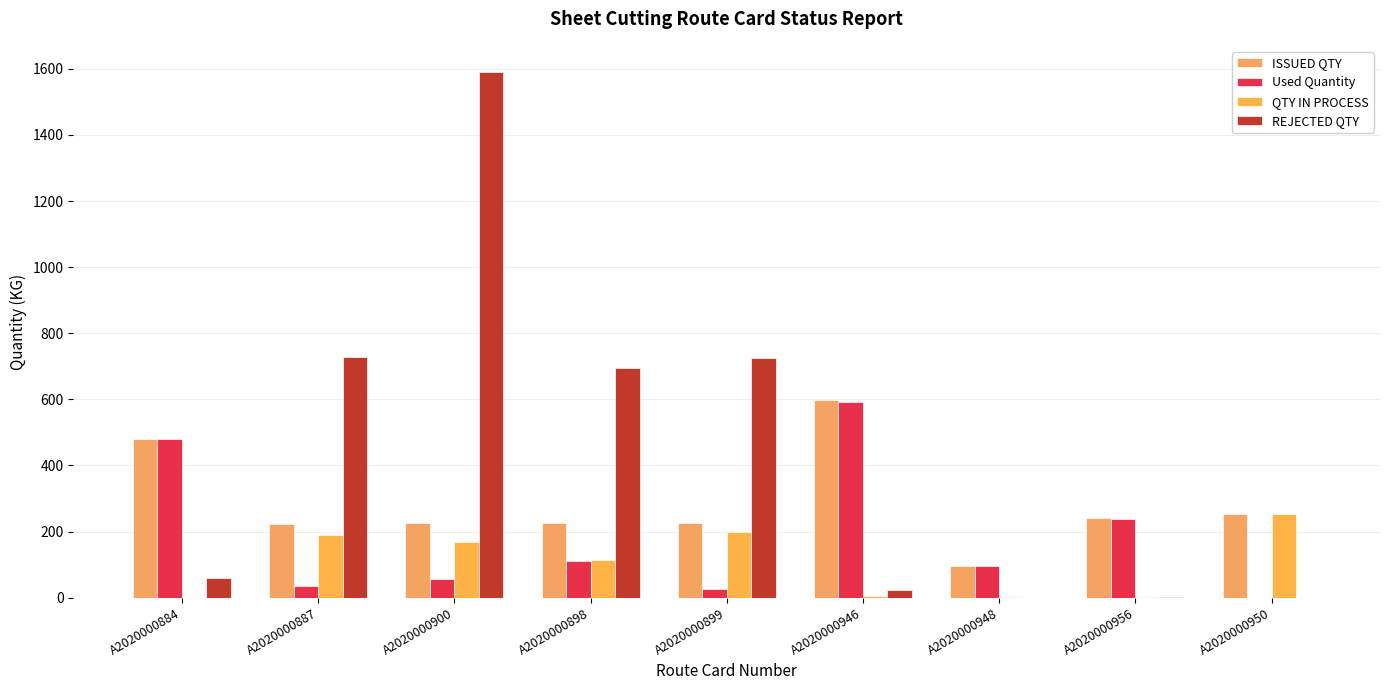

At which label does QTY IN PROCESS first exceed 114?

A2020000887